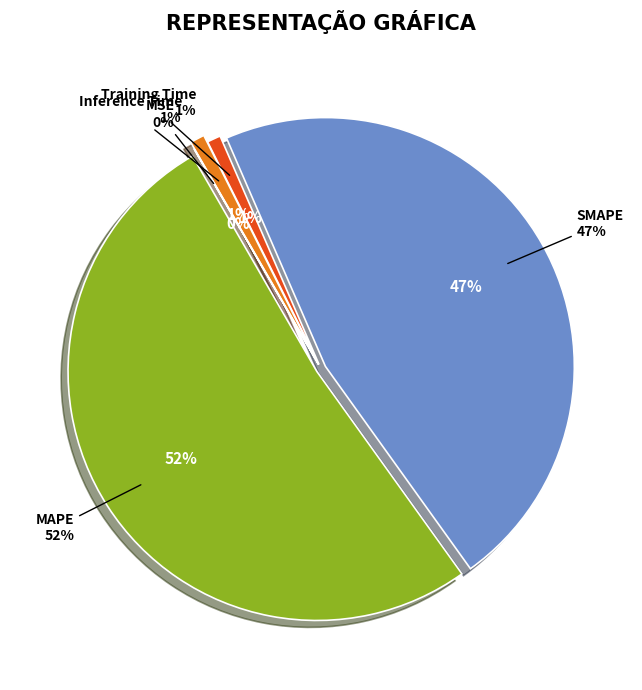

To the nearest percent, what percentage of the pie is MAPE?

52%